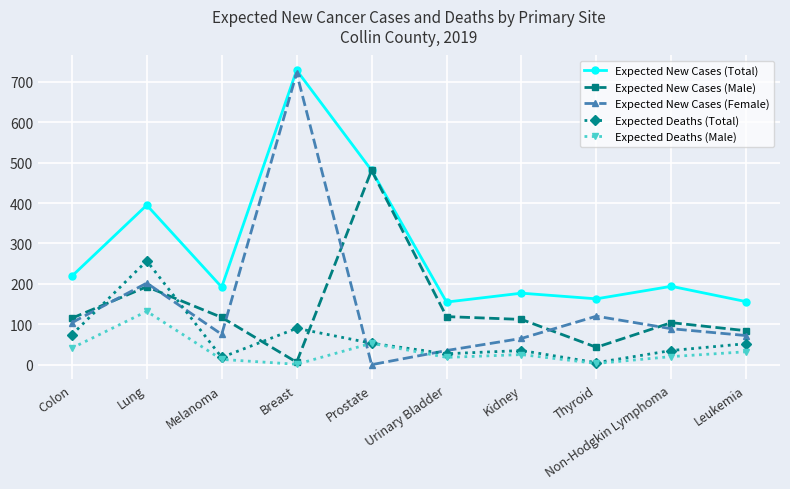

What are all the series names shown in the legend?

Expected New Cases (Total), Expected New Cases (Male), Expected New Cases (Female), Expected Deaths (Total), Expected Deaths (Male)